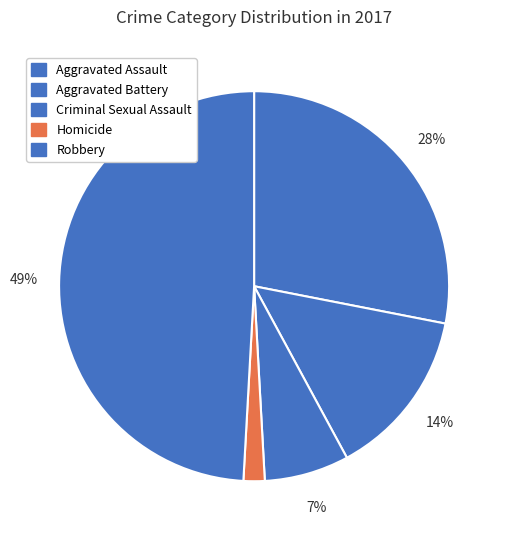

How many segments does this pie chart have?

5